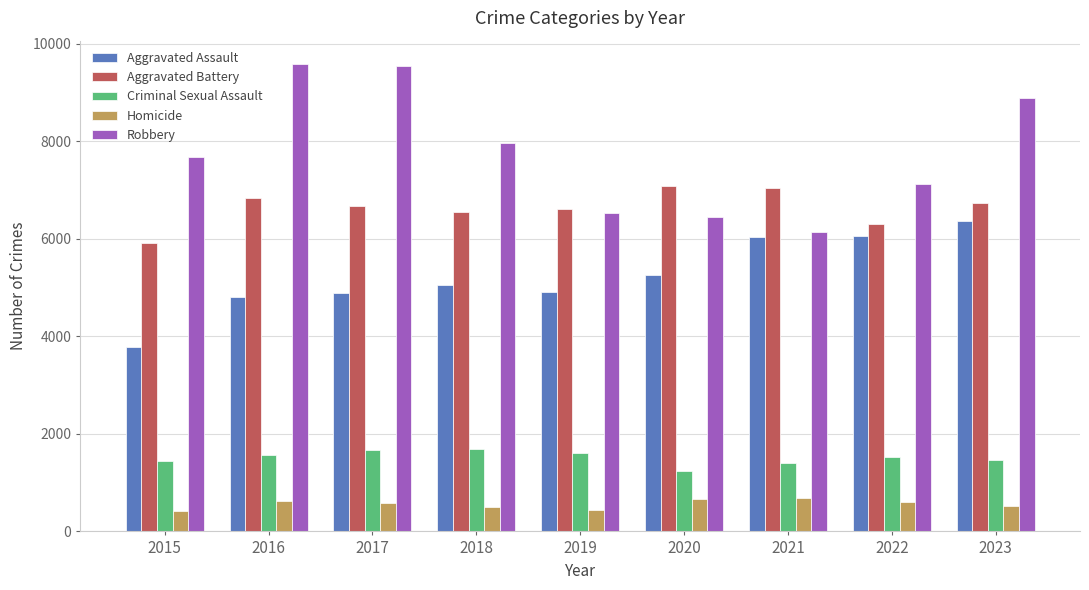

At how many categories does at least one series exceed 5355?

9